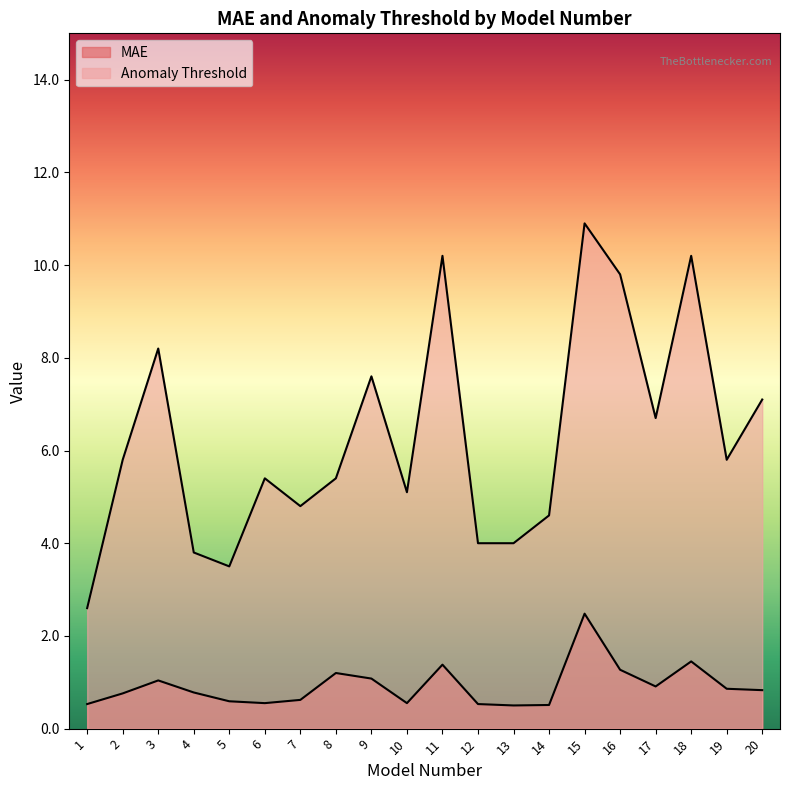

Is it true that MAE equals 0.2 at 12?

False